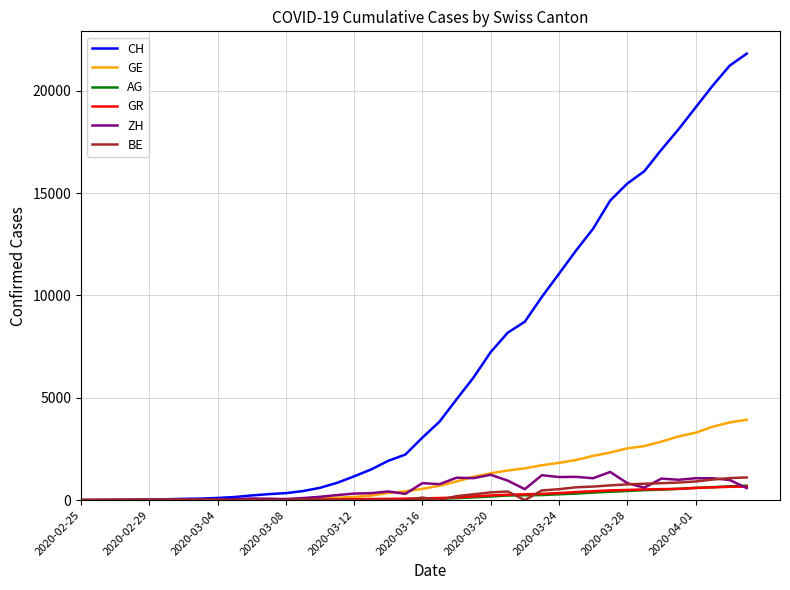

Which series has the widest spread of values?

CH